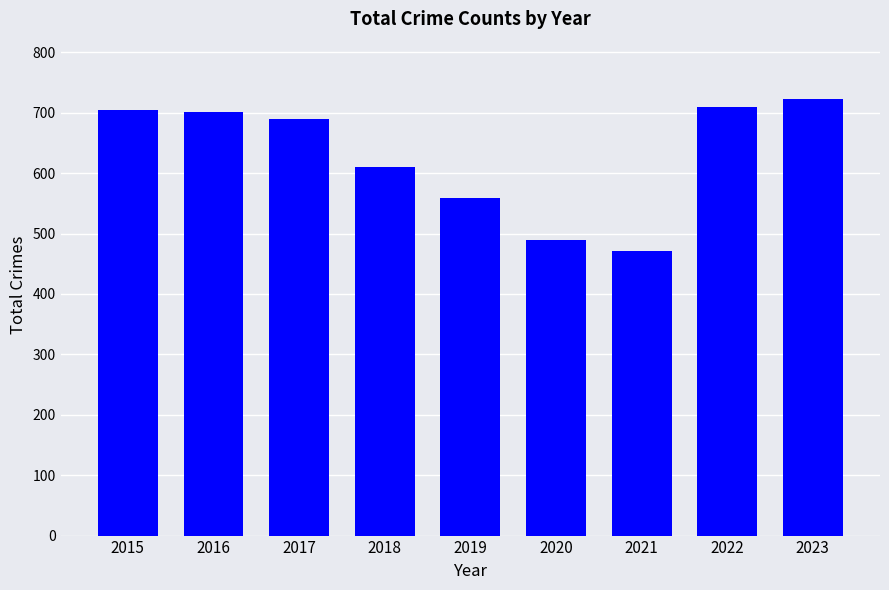

At which category does the chart reach its peak across all series?

2023